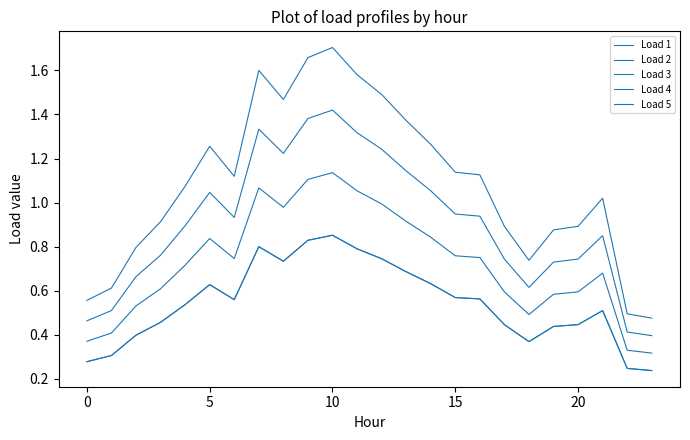

Does the chart display data point markers on the line(s)?

No